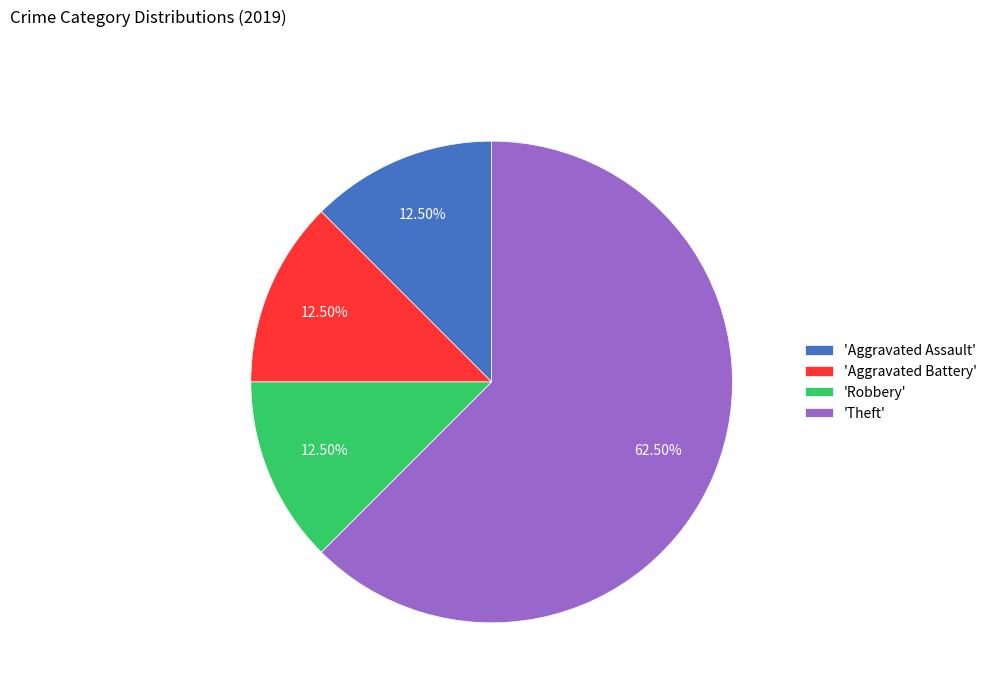

How many segments does this pie chart have?

4